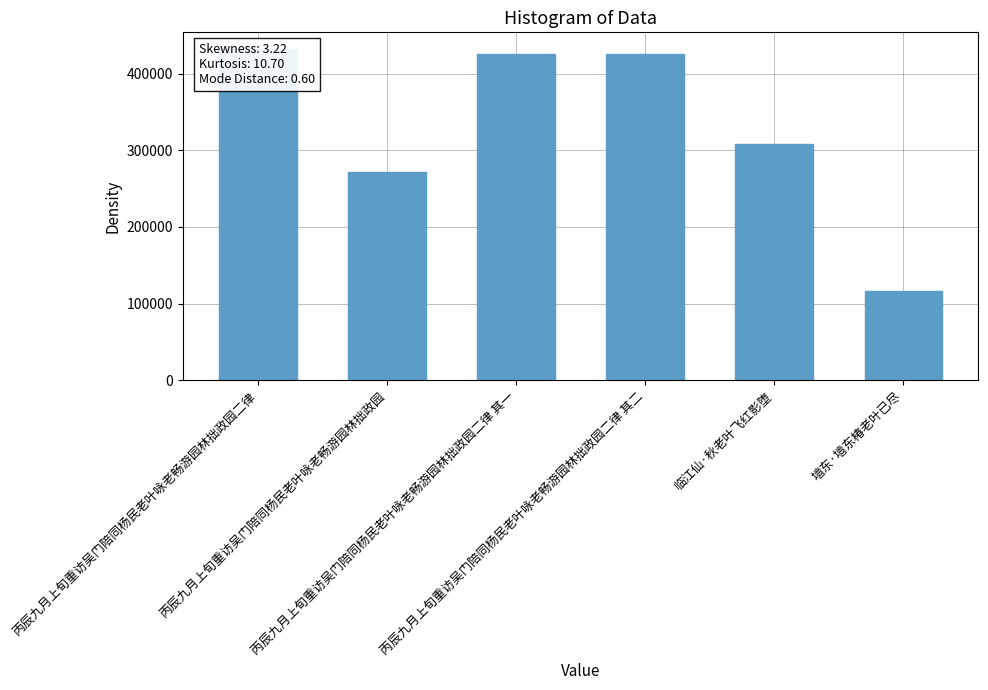

What is the label of the 2nd bar from the right?

临江仙·秋老叶飞红影堕